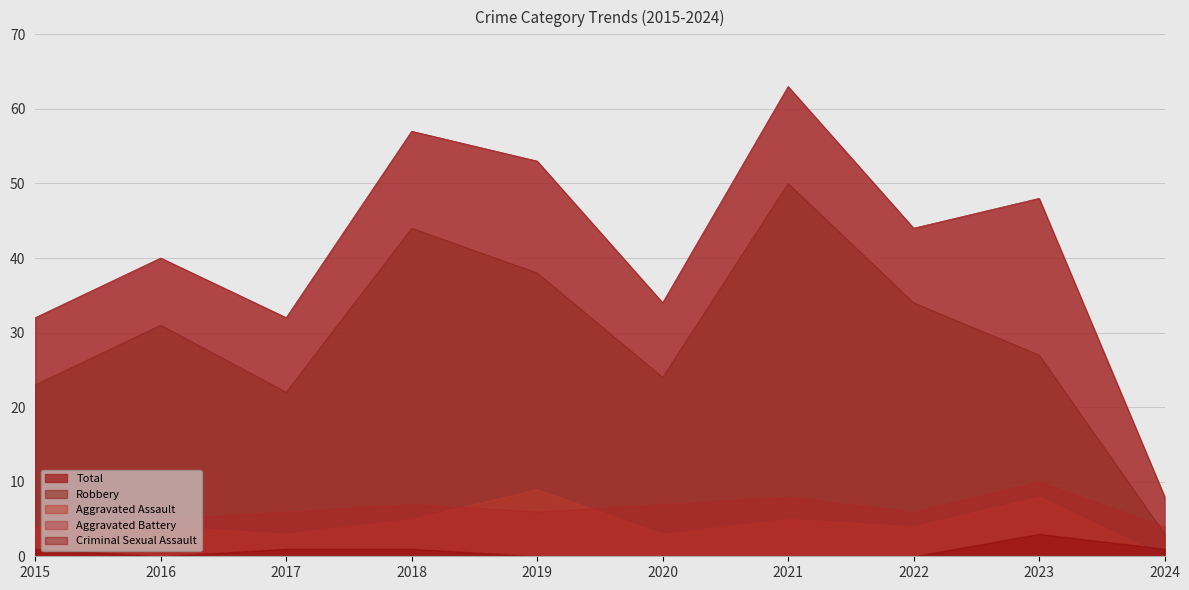

What is the spread (max minus min) of values at 2015?

31